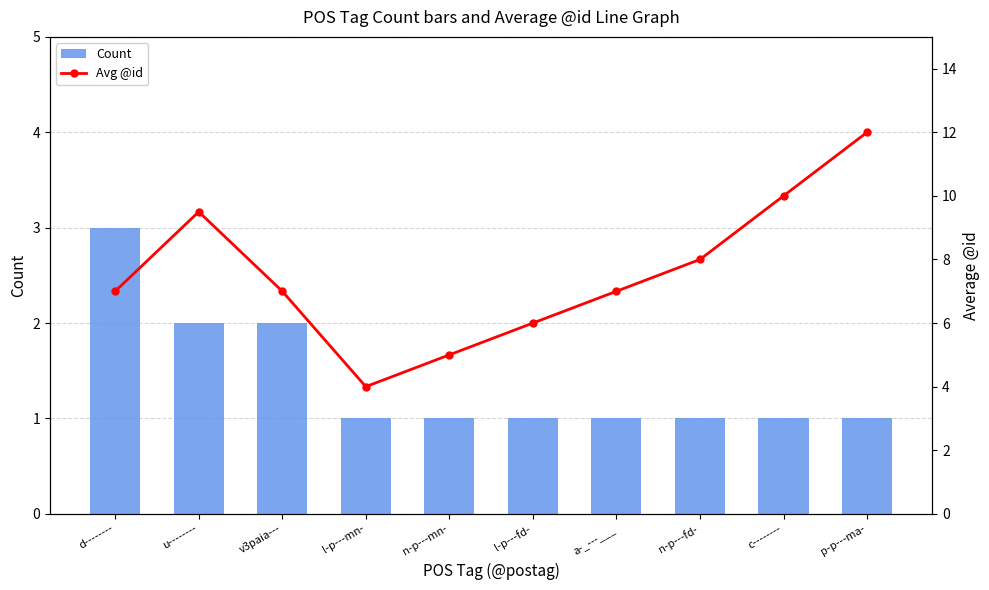

Which series has the largest total across all categories?

Avg @id